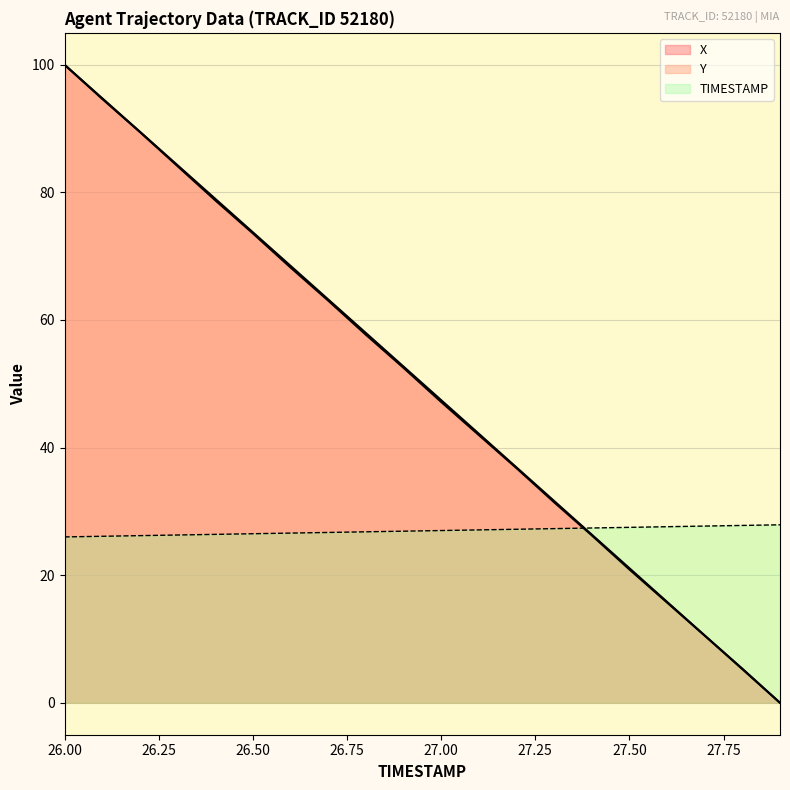

Which series has the widest spread of values?

X